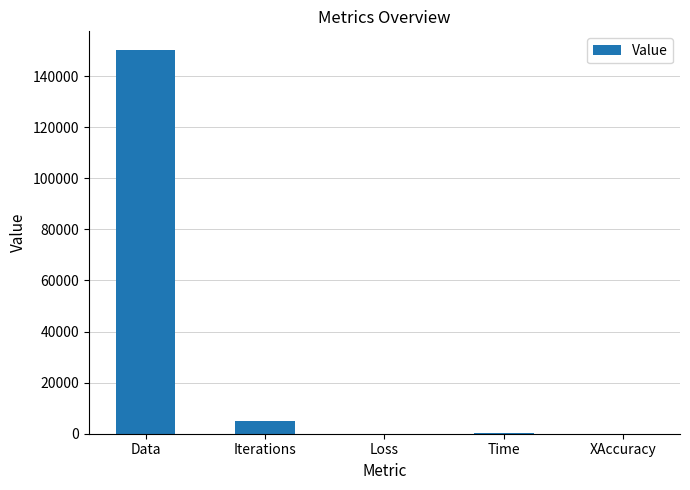

What is the maximum value shown in the chart?

150000.0